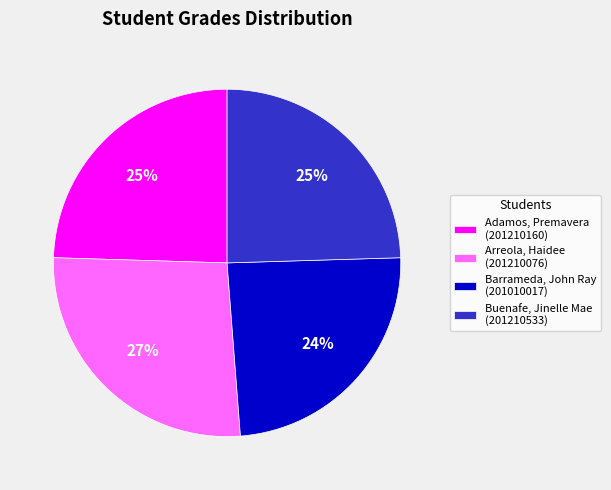

What percentage is the Barrameda, John Ray (201010017) slice, to the nearest percent?

24%